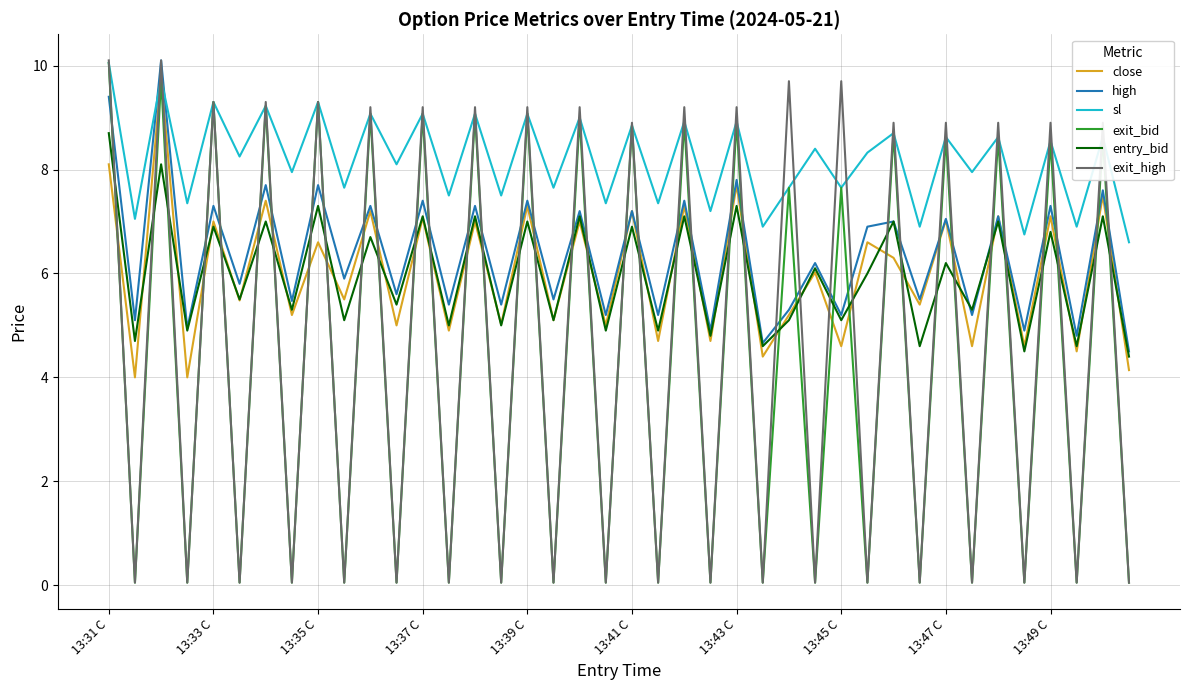

After their last crossing, which series has the higher values: sl or exit_high?

sl